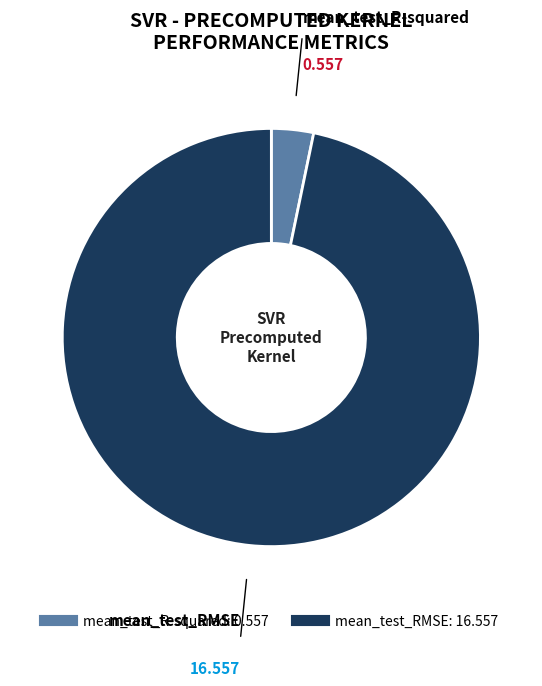

Which has a higher value, mean_test_RMSE or mean_test_R-squared?

mean_test_RMSE